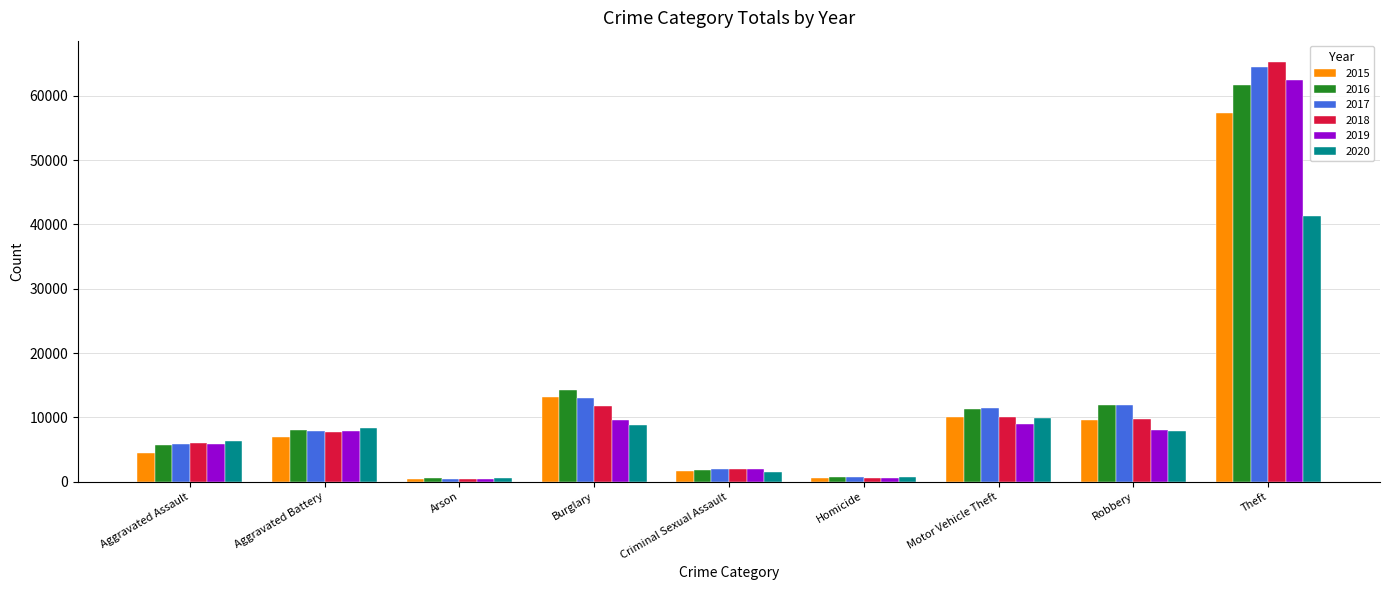

What is the spread (max minus min) of values at Aggravated Battery?

1302